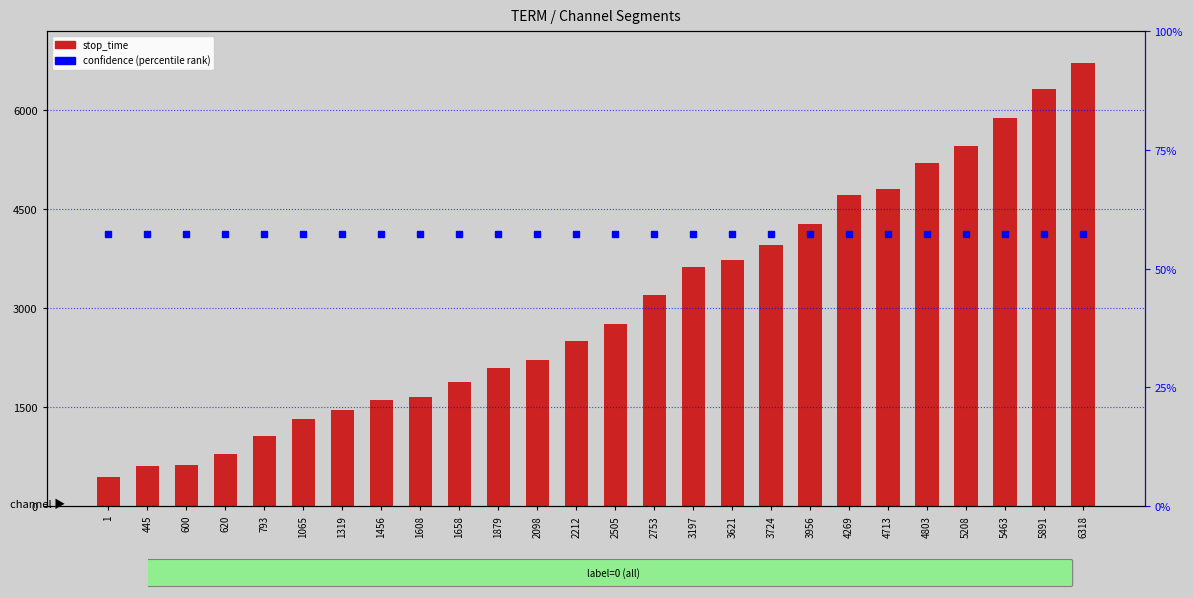

Reading right to left, list all the values displayed in this chart.

stop_time: 6318=6719.0	5891=6317.0	5463=5890.0	5208=5462.0	4803=5207.0	4713=4802.0	4269=4712.0	3956=4268.0	3724=3955.0	3621=3723.0	3197=3620.0	2753=3196.0	2505=2752.0	2212=2504.0	2098=2211.0	1879=2097.0	1658=1878.0	1608=1657.0	1456=1607.0	1319=1455.0	1065=1318.0	793=1064.0	620=792.0	600=619.0	445=599.0	1=444.0
confidence: 6318=57.3	5891=57.3	5463=57.3	5208=57.3	4803=57.3	4713=57.3	4269=57.3	3956=57.3	3724=57.3	3621=57.3	3197=57.3	2753=57.3	2505=57.3	2212=57.3	2098=57.3	1879=57.3	1658=57.3	1608=57.3	1456=57.3	1319=57.3	1065=57.3	793=57.3	620=57.3	600=57.3	445=57.3	1=57.3